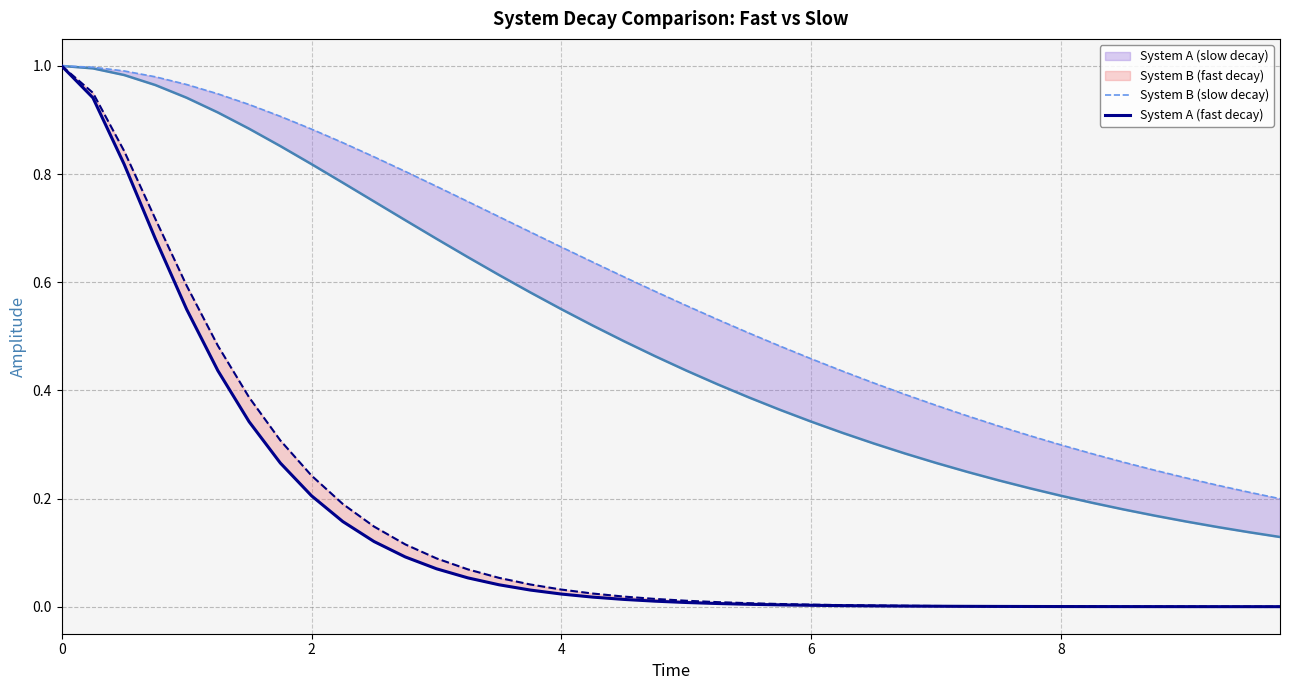

True or false: System A (slow decay) has more than 1 points higher than both neighbors.

False